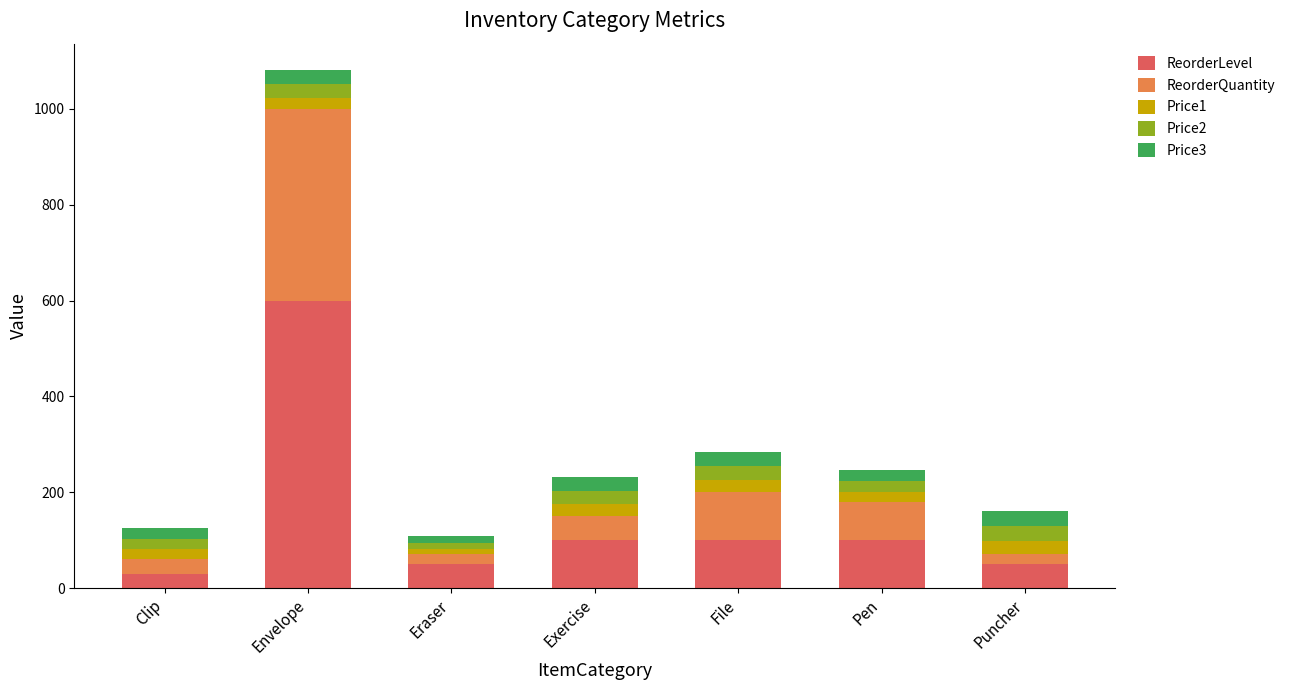

What are all the series names shown in the legend?

ReorderLevel, ReorderQuantity, Price1, Price2, Price3